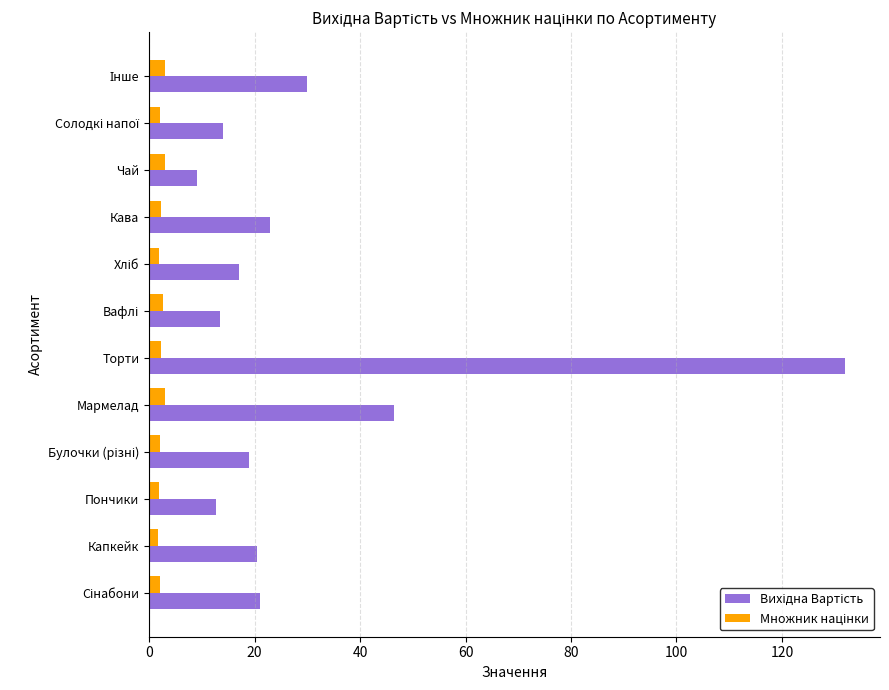

What is the greatest value displayed?

132.0